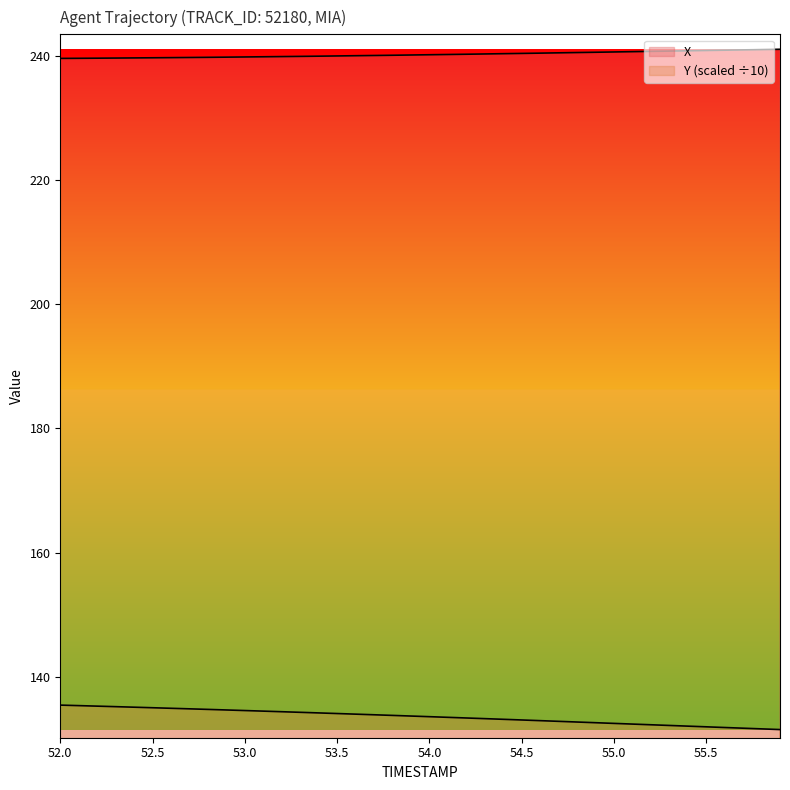

Reading right to left, transcribe all the data shown in this chart.

X: 241.1	241.0	241.0	240.9	240.9	240.8	240.8	240.7	240.7	240.7	240.6	240.6	240.5	240.5	240.4	240.4	240.3	240.3	240.2	240.2	240.2	240.1	240.1	240.0	240.0	240.0	239.9	239.9	239.9	239.8	239.8	239.8	239.8	239.7	239.7	239.7	239.7	239.7	239.6	239.6
Y: 131.5	131.6	131.7	131.8	131.9	132.0	132.1	132.2	132.4	132.5	132.6	132.7	132.8	132.9	133.0	133.1	133.2	133.3	133.4	133.6	133.7	133.8	133.9	134.0	134.1	134.2	134.3	134.4	134.4	134.5	134.6	134.7	134.8	134.9	135.0	135.1	135.2	135.3	135.3	135.4